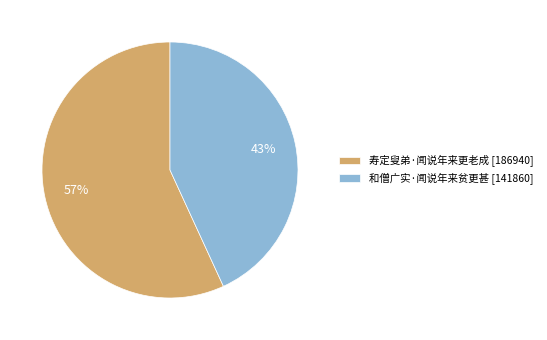

Does 寿定叟弟·闻说年来更老成 represent more than half of the total?

Yes